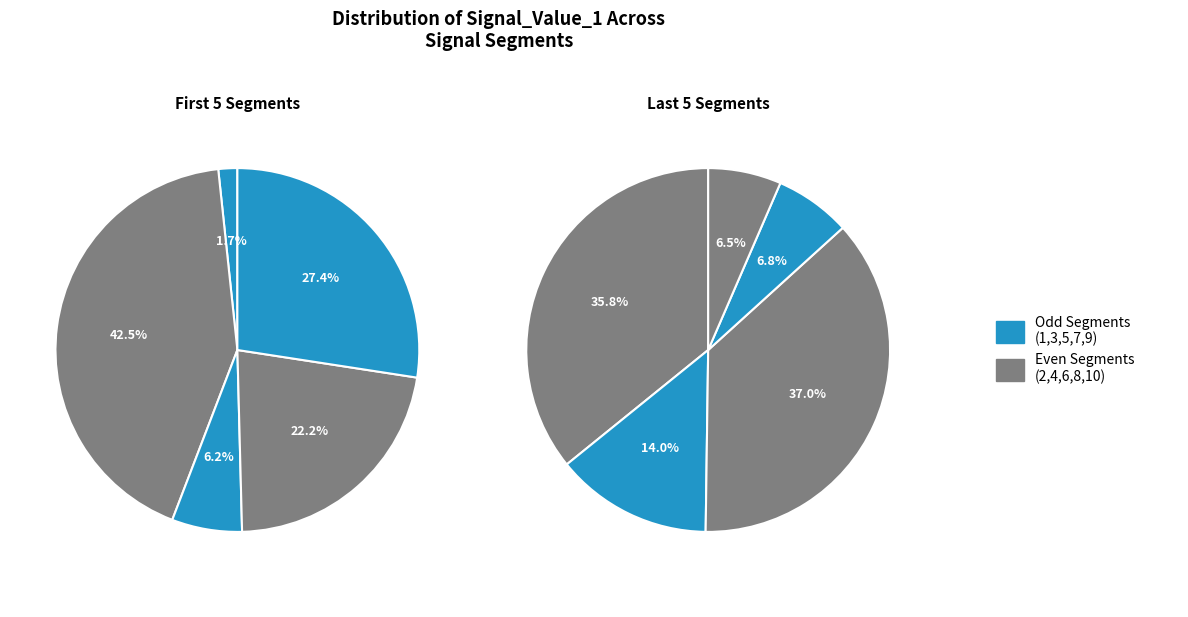

Which slice is the smallest?

signal segment 1